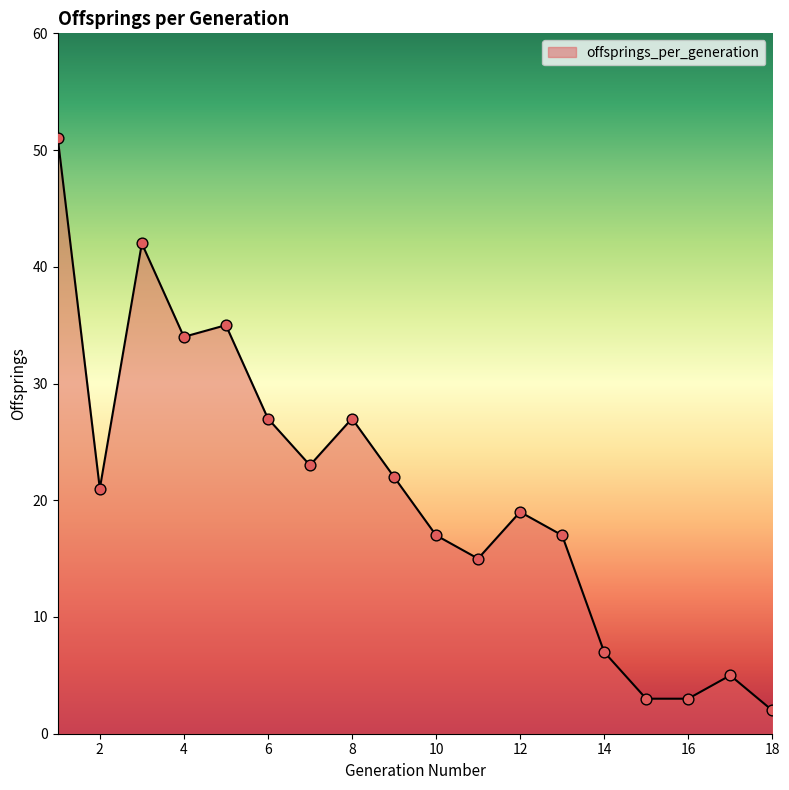

What is the greatest value displayed?

51